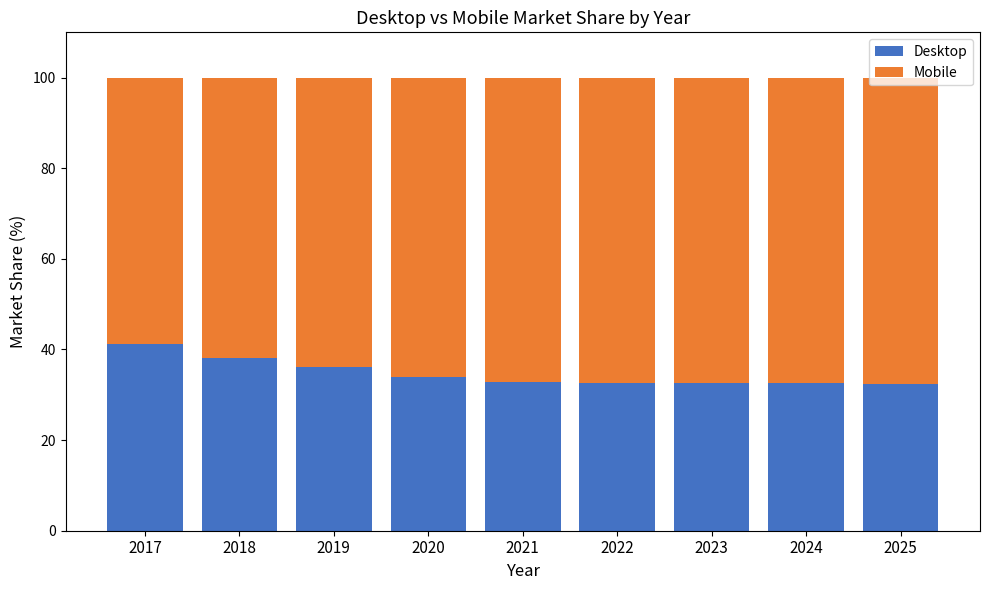

What is the total value across all series at 2020?

100.0